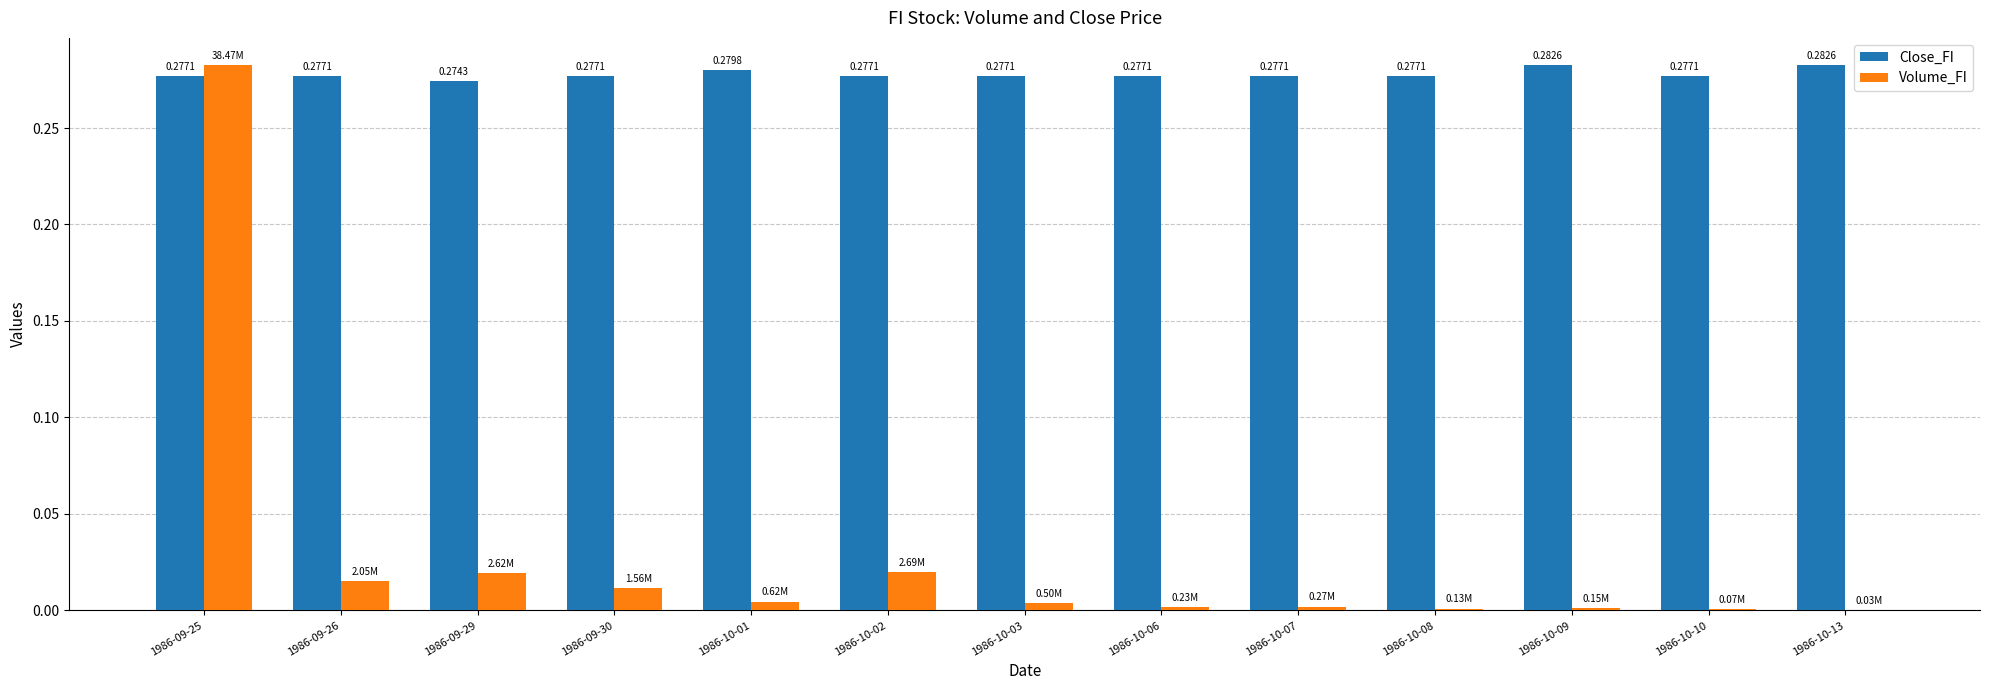

Between 1986-10-01 and 1986-10-09, which series saw the biggest shift?

Volume_FI